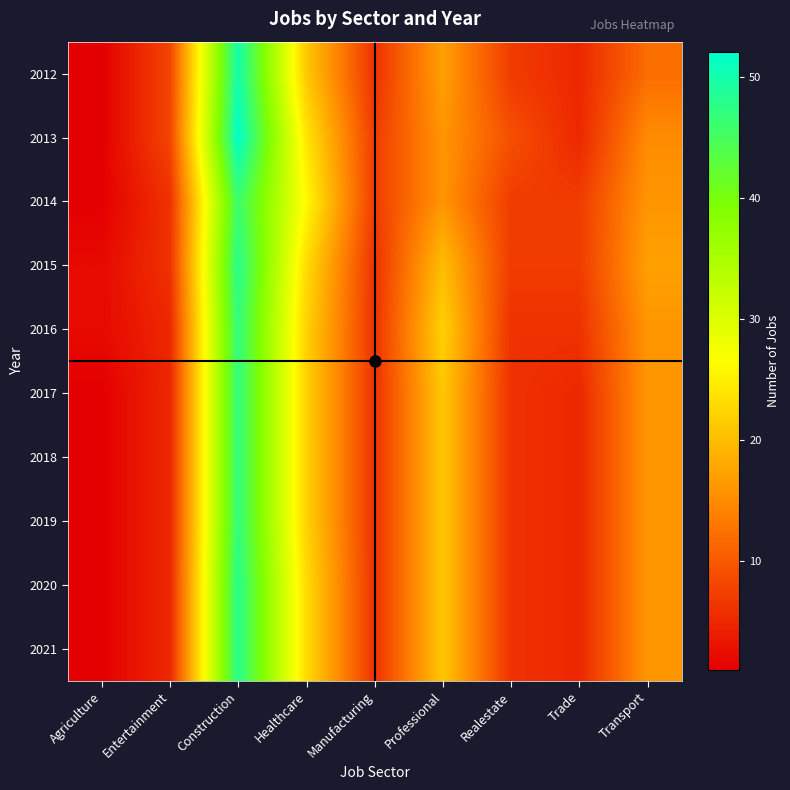

List the series in order of their peak value, highest first.

2013, 2012, 2015, 2020, 2021, 2016, 2017, 2018, 2019, 2014